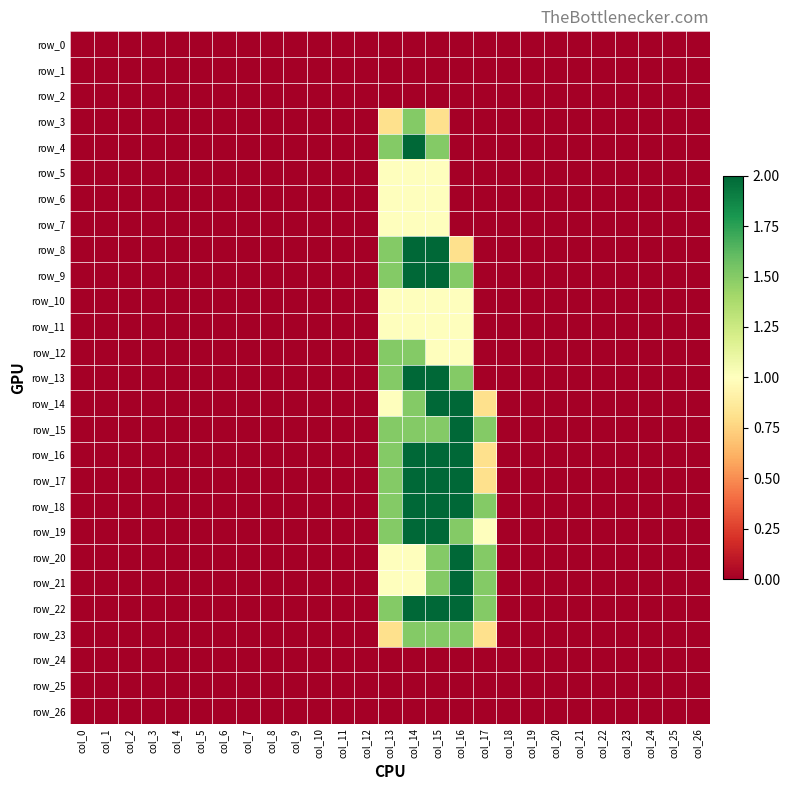

Reading left to right, transcribe all the data shown in this chart.

row_0: 0.0	0.0	0.0	0.0	0.0	0.0	0.0	0.0	0.0	0.0	0.0	0.0	0.0	0.0	0.0	0.0	0.0	0.0	0.0	0.0	0.0	0.0	0.0	0.0	0.0	0.0	0.0
row_1: 0.0	0.0	0.0	0.0	0.0	0.0	0.0	0.0	0.0	0.0	0.0	0.0	0.0	0.0	0.0	0.0	0.0	0.0	0.0	0.0	0.0	0.0	0.0	0.0	0.0	0.0	0.0
row_2: 0.0	0.0	0.0	0.0	0.0	0.0	0.0	0.0	0.0	0.0	0.0	0.0	0.0	0.0	0.0	0.0	0.0	0.0	0.0	0.0	0.0	0.0	0.0	0.0	0.0	0.0	0.0
row_3: 0.0	0.0	0.0	0.0	0.0	0.0	0.0	0.0	0.0	0.0	0.0	0.0	0.0	0.8	1.5	0.8	0.0	0.0	0.0	0.0	0.0	0.0	0.0	0.0	0.0	0.0	0.0
row_4: 0.0	0.0	0.0	0.0	0.0	0.0	0.0	0.0	0.0	0.0	0.0	0.0	0.0	1.5	2.0	1.5	0.0	0.0	0.0	0.0	0.0	0.0	0.0	0.0	0.0	0.0	0.0
row_5: 0.0	0.0	0.0	0.0	0.0	0.0	0.0	0.0	0.0	0.0	0.0	0.0	0.0	1.0	1.0	1.0	0.0	0.0	0.0	0.0	0.0	0.0	0.0	0.0	0.0	0.0	0.0
row_6: 0.0	0.0	0.0	0.0	0.0	0.0	0.0	0.0	0.0	0.0	0.0	0.0	0.0	1.0	1.0	1.0	0.0	0.0	0.0	0.0	0.0	0.0	0.0	0.0	0.0	0.0	0.0
row_7: 0.0	0.0	0.0	0.0	0.0	0.0	0.0	0.0	0.0	0.0	0.0	0.0	0.0	1.0	1.0	1.0	0.0	0.0	0.0	0.0	0.0	0.0	0.0	0.0	0.0	0.0	0.0
row_8: 0.0	0.0	0.0	0.0	0.0	0.0	0.0	0.0	0.0	0.0	0.0	0.0	0.0	1.5	2.0	2.0	0.8	0.0	0.0	0.0	0.0	0.0	0.0	0.0	0.0	0.0	0.0
row_9: 0.0	0.0	0.0	0.0	0.0	0.0	0.0	0.0	0.0	0.0	0.0	0.0	0.0	1.5	2.0	2.0	1.5	0.0	0.0	0.0	0.0	0.0	0.0	0.0	0.0	0.0	0.0
row_10: 0.0	0.0	0.0	0.0	0.0	0.0	0.0	0.0	0.0	0.0	0.0	0.0	0.0	1.0	1.0	1.0	1.0	0.0	0.0	0.0	0.0	0.0	0.0	0.0	0.0	0.0	0.0
row_11: 0.0	0.0	0.0	0.0	0.0	0.0	0.0	0.0	0.0	0.0	0.0	0.0	0.0	1.0	1.0	1.0	1.0	0.0	0.0	0.0	0.0	0.0	0.0	0.0	0.0	0.0	0.0
row_12: 0.0	0.0	0.0	0.0	0.0	0.0	0.0	0.0	0.0	0.0	0.0	0.0	0.0	1.5	1.5	1.0	1.0	0.0	0.0	0.0	0.0	0.0	0.0	0.0	0.0	0.0	0.0
row_13: 0.0	0.0	0.0	0.0	0.0	0.0	0.0	0.0	0.0	0.0	0.0	0.0	0.0	1.5	2.0	2.0	1.5	0.0	0.0	0.0	0.0	0.0	0.0	0.0	0.0	0.0	0.0
row_14: 0.0	0.0	0.0	0.0	0.0	0.0	0.0	0.0	0.0	0.0	0.0	0.0	0.0	1.0	1.5	2.0	2.0	0.8	0.0	0.0	0.0	0.0	0.0	0.0	0.0	0.0	0.0
row_15: 0.0	0.0	0.0	0.0	0.0	0.0	0.0	0.0	0.0	0.0	0.0	0.0	0.0	1.5	1.5	1.5	2.0	1.5	0.0	0.0	0.0	0.0	0.0	0.0	0.0	0.0	0.0
row_16: 0.0	0.0	0.0	0.0	0.0	0.0	0.0	0.0	0.0	0.0	0.0	0.0	0.0	1.5	2.0	2.0	2.0	0.8	0.0	0.0	0.0	0.0	0.0	0.0	0.0	0.0	0.0
row_17: 0.0	0.0	0.0	0.0	0.0	0.0	0.0	0.0	0.0	0.0	0.0	0.0	0.0	1.5	2.0	2.0	2.0	0.8	0.0	0.0	0.0	0.0	0.0	0.0	0.0	0.0	0.0
row_18: 0.0	0.0	0.0	0.0	0.0	0.0	0.0	0.0	0.0	0.0	0.0	0.0	0.0	1.5	2.0	2.0	2.0	1.5	0.0	0.0	0.0	0.0	0.0	0.0	0.0	0.0	0.0
row_19: 0.0	0.0	0.0	0.0	0.0	0.0	0.0	0.0	0.0	0.0	0.0	0.0	0.0	1.5	2.0	2.0	1.5	1.0	0.0	0.0	0.0	0.0	0.0	0.0	0.0	0.0	0.0
row_20: 0.0	0.0	0.0	0.0	0.0	0.0	0.0	0.0	0.0	0.0	0.0	0.0	0.0	1.0	1.0	1.5	2.0	1.5	0.0	0.0	0.0	0.0	0.0	0.0	0.0	0.0	0.0
row_21: 0.0	0.0	0.0	0.0	0.0	0.0	0.0	0.0	0.0	0.0	0.0	0.0	0.0	1.0	1.0	1.5	2.0	1.5	0.0	0.0	0.0	0.0	0.0	0.0	0.0	0.0	0.0
row_22: 0.0	0.0	0.0	0.0	0.0	0.0	0.0	0.0	0.0	0.0	0.0	0.0	0.0	1.5	2.0	2.0	2.0	1.5	0.0	0.0	0.0	0.0	0.0	0.0	0.0	0.0	0.0
row_23: 0.0	0.0	0.0	0.0	0.0	0.0	0.0	0.0	0.0	0.0	0.0	0.0	0.0	0.8	1.5	1.5	1.5	0.8	0.0	0.0	0.0	0.0	0.0	0.0	0.0	0.0	0.0
row_24: 0.0	0.0	0.0	0.0	0.0	0.0	0.0	0.0	0.0	0.0	0.0	0.0	0.0	0.0	0.0	0.0	0.0	0.0	0.0	0.0	0.0	0.0	0.0	0.0	0.0	0.0	0.0
row_25: 0.0	0.0	0.0	0.0	0.0	0.0	0.0	0.0	0.0	0.0	0.0	0.0	0.0	0.0	0.0	0.0	0.0	0.0	0.0	0.0	0.0	0.0	0.0	0.0	0.0	0.0	0.0
row_26: 0.0	0.0	0.0	0.0	0.0	0.0	0.0	0.0	0.0	0.0	0.0	0.0	0.0	0.0	0.0	0.0	0.0	0.0	0.0	0.0	0.0	0.0	0.0	0.0	0.0	0.0	0.0